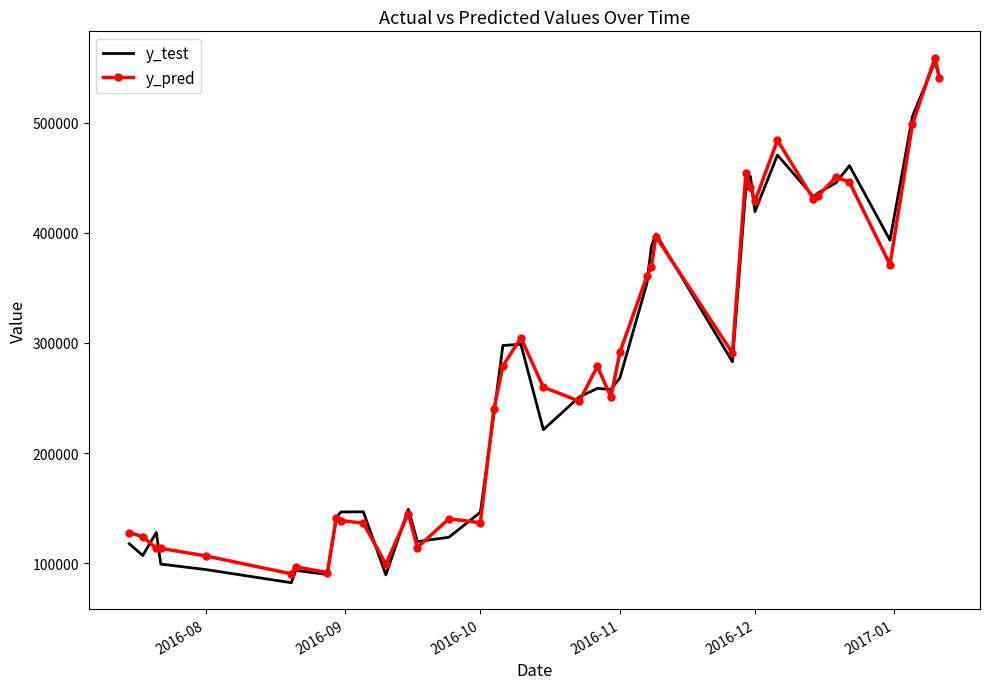

At how many categories does at least one series exceed 446118?

8